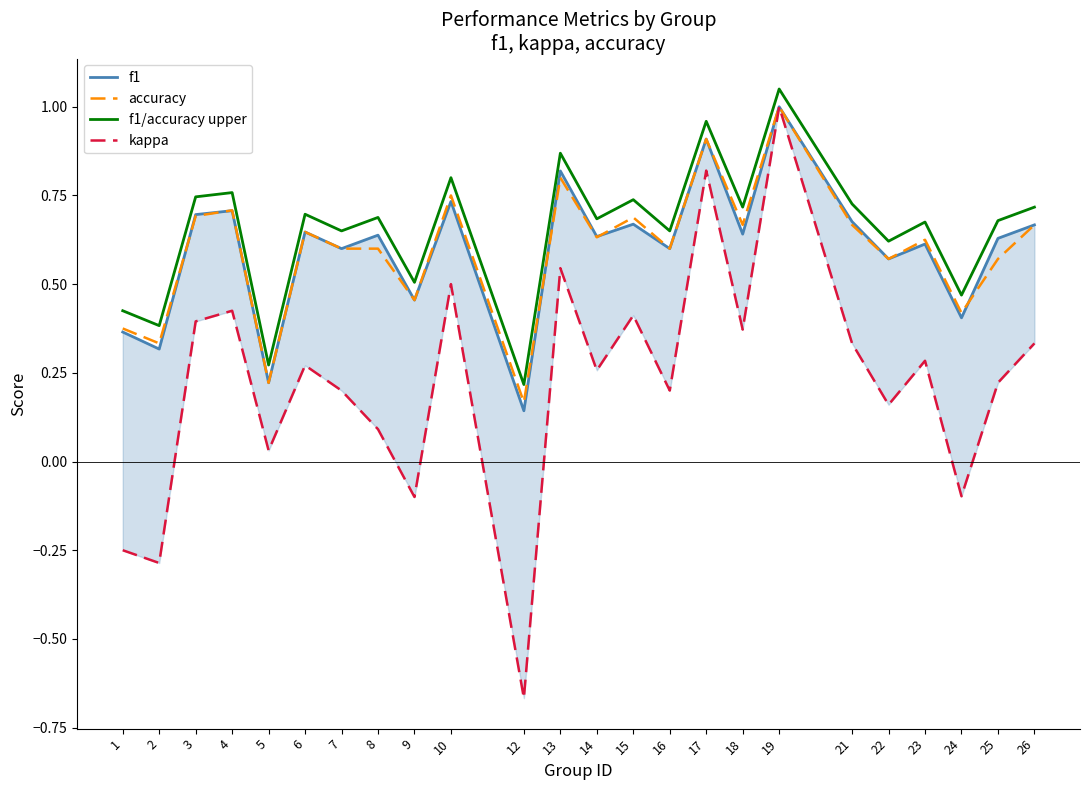

True or false: f1 and f1/accuracy upper cross at least once.

False